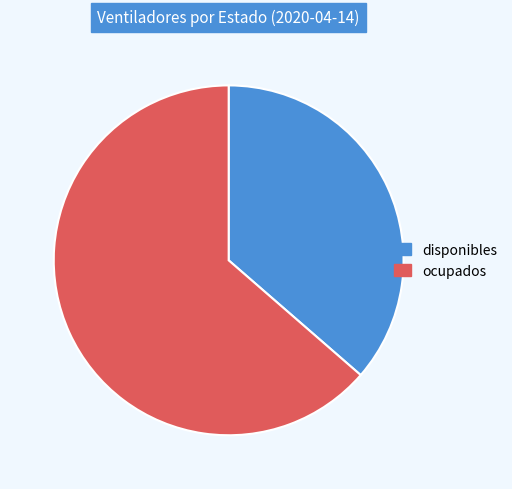

How many slices are in this pie chart?

2